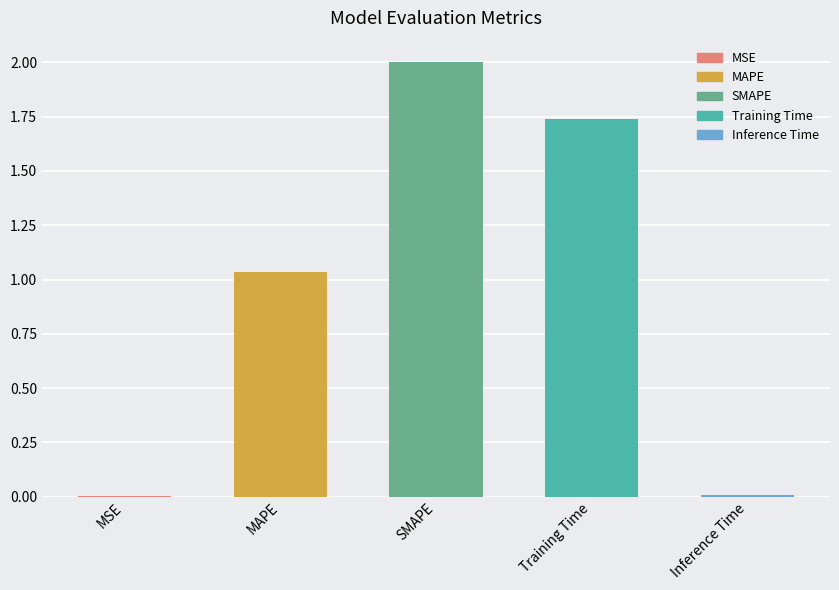

The chart shows a value of 0.0 at MSE. True or false?

True